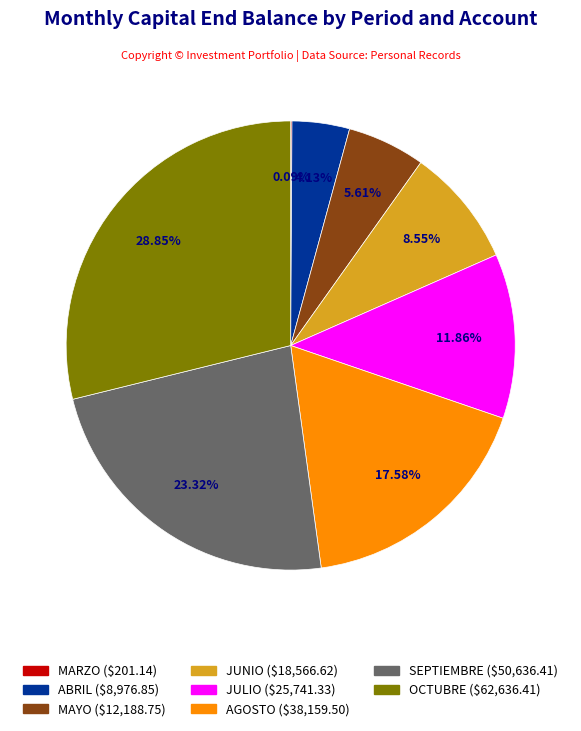

Is there a majority slice in this chart?

No